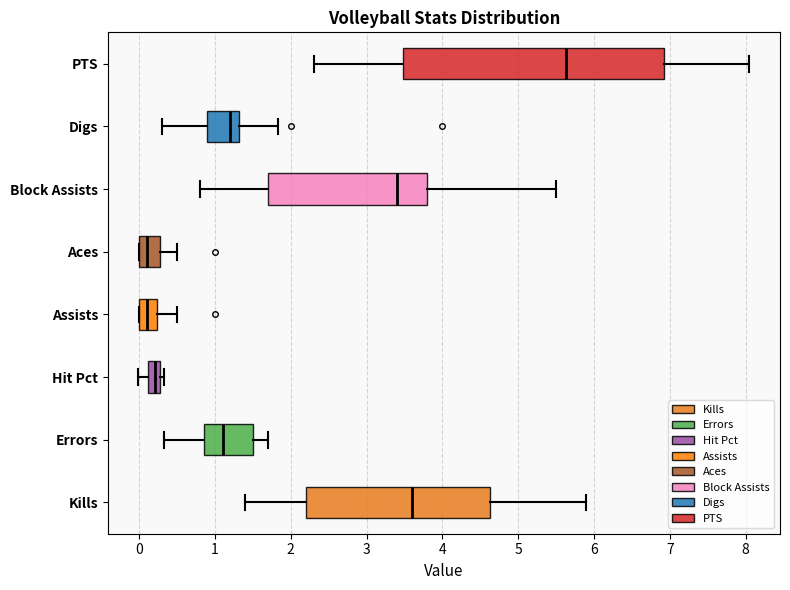

Which box is the widest, from its left edge to its right edge?

PTS